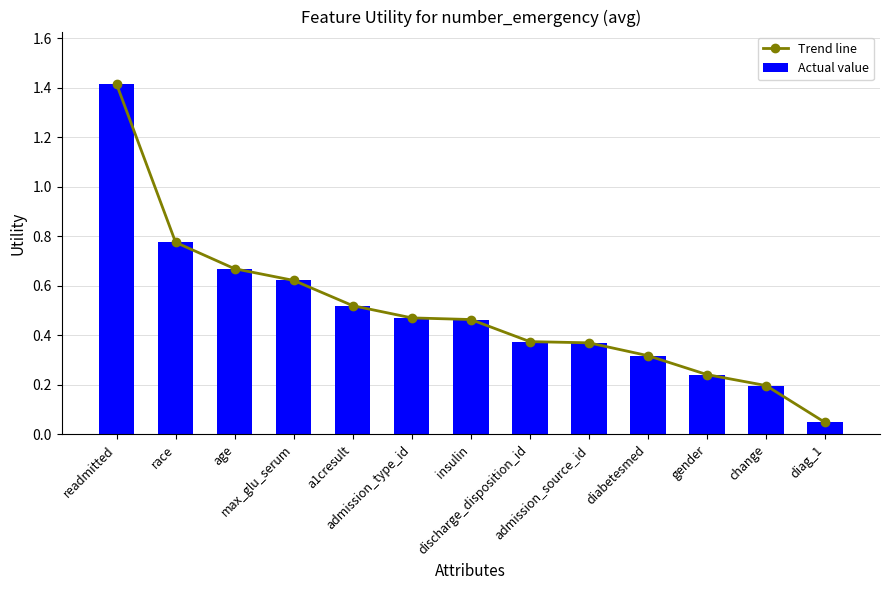

The value of Trend line at insulin is 0.5. True or false?

True